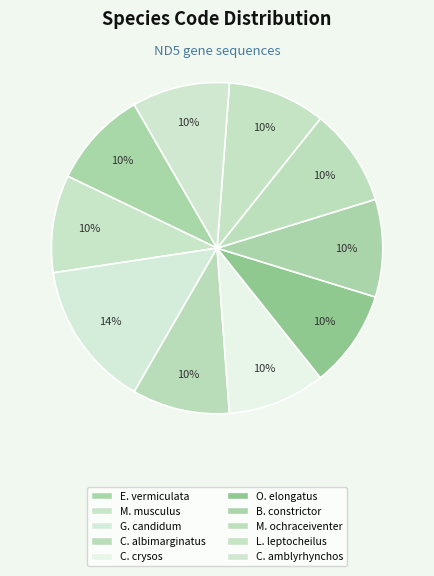

How many slices are in this pie chart?

10